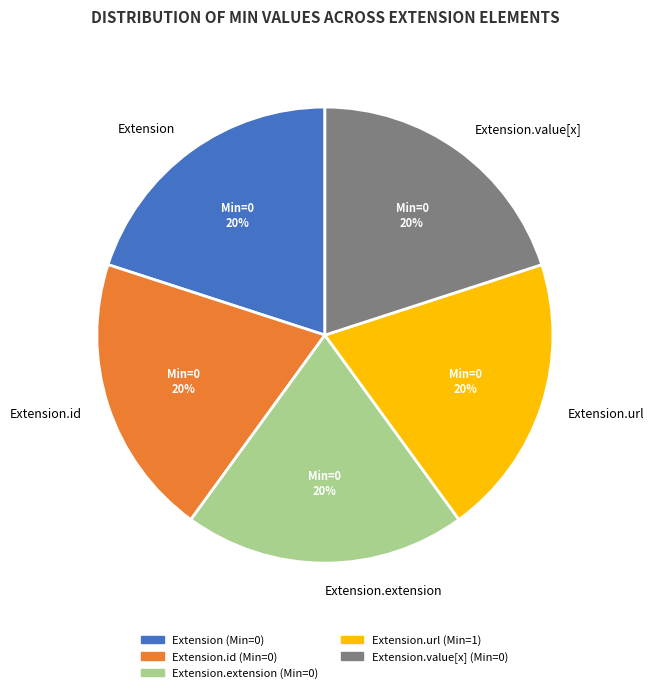

Is there a majority slice in this chart?

No